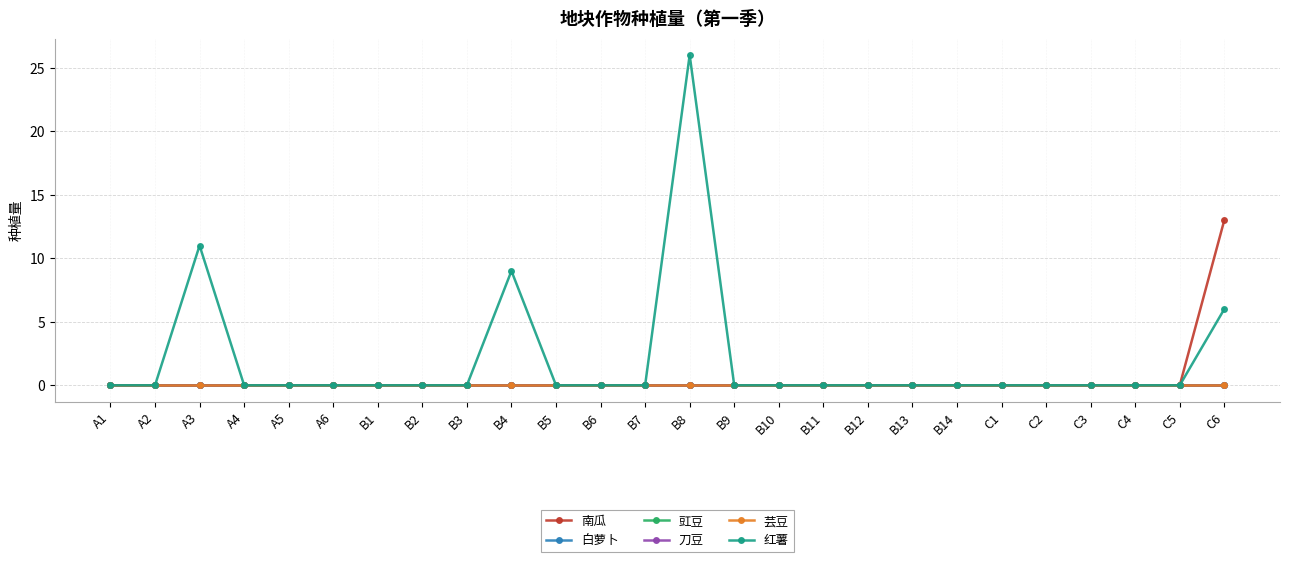

Where is 红薯 nearest to the value 13?

A3